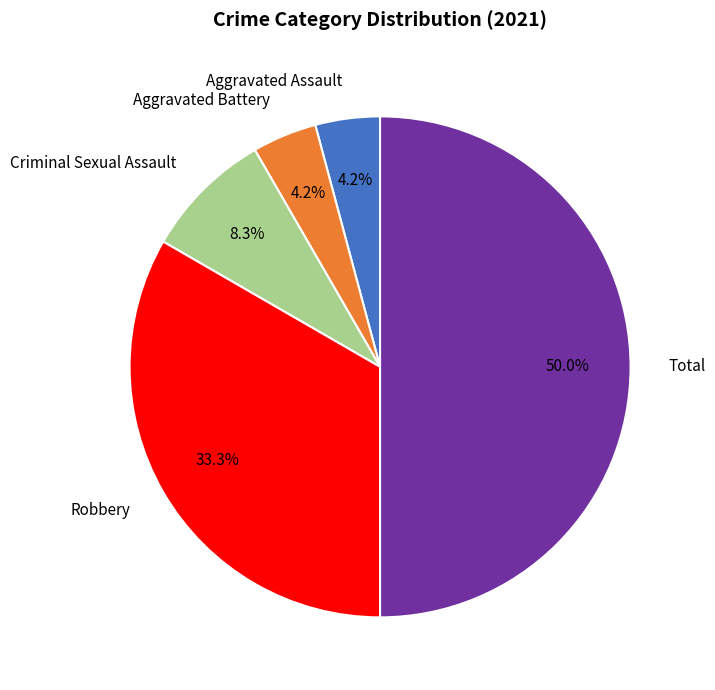

Which slice is the largest?

Total